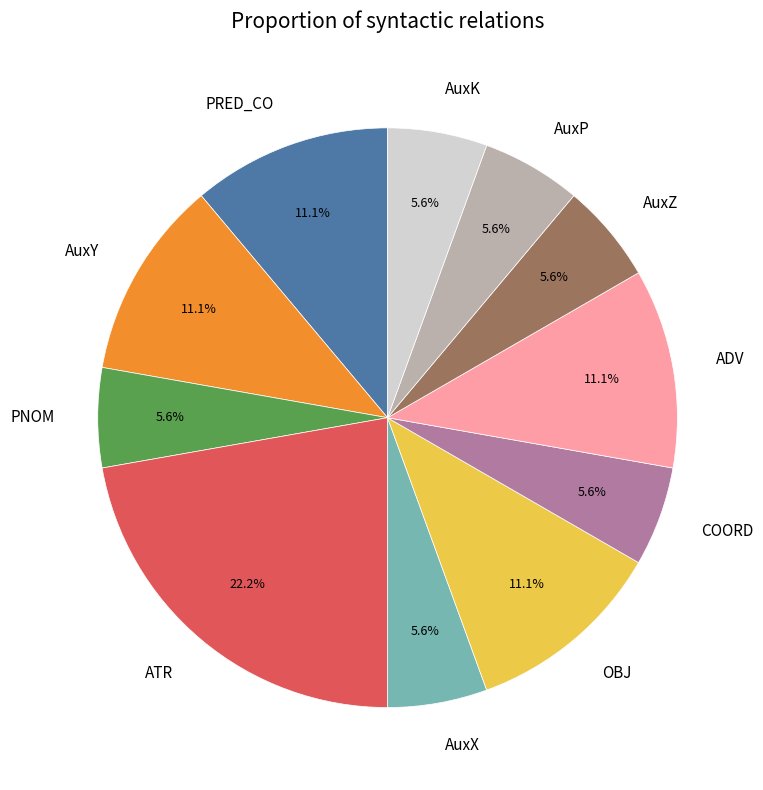

Approximately how many times larger is the value at AuxY compared to ATR?

0.5